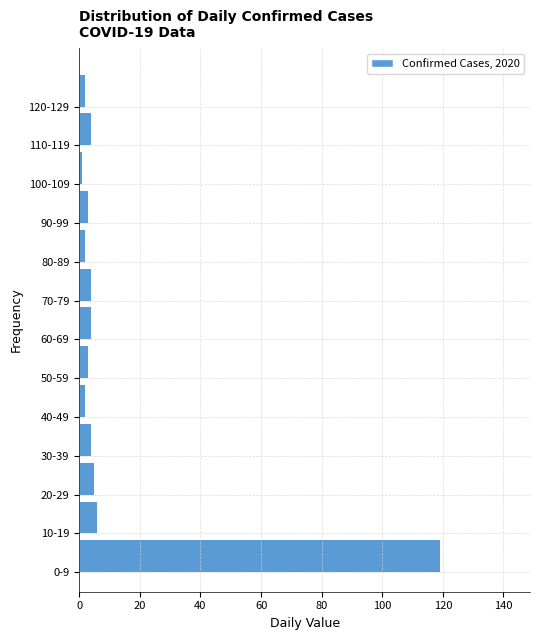

Reading bottom to top, list all the values displayed in this chart.

119	6	5	4	2	3	4	4	2	3	1	4	2